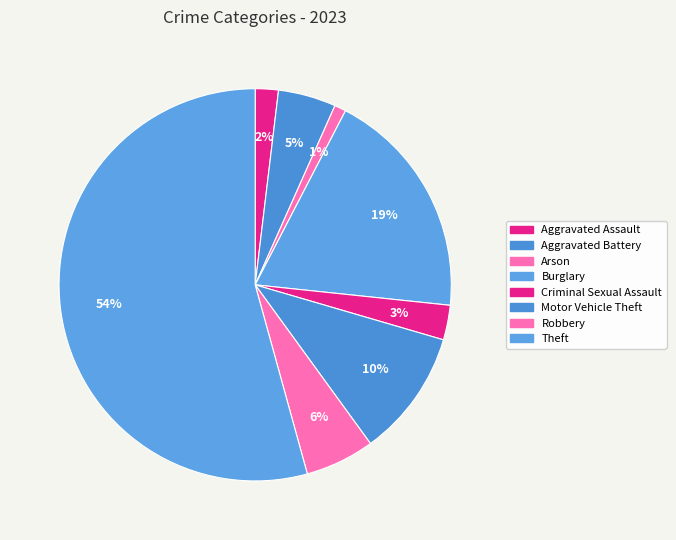

Which slice represents more than half of the pie?

Theft